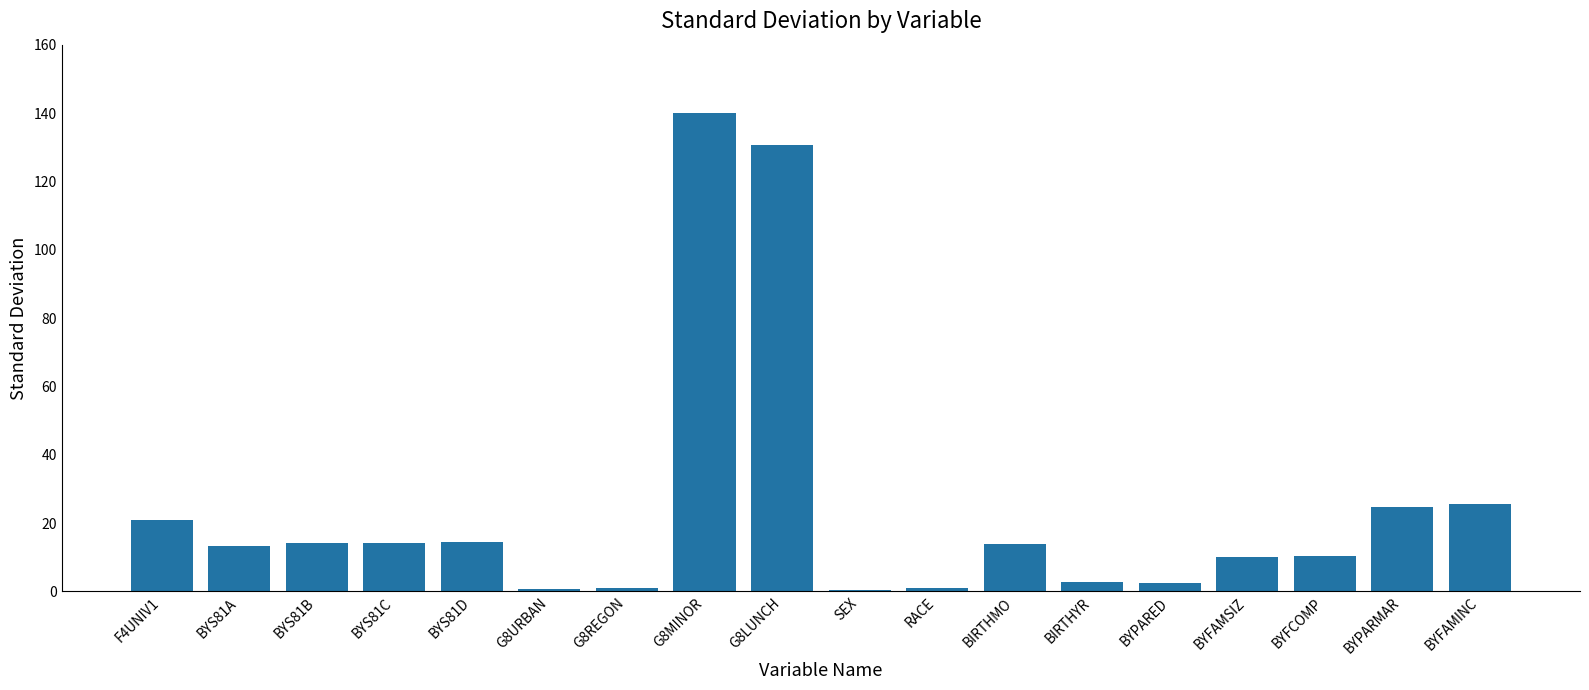

What is the difference between the second highest and minimum values?

130.2